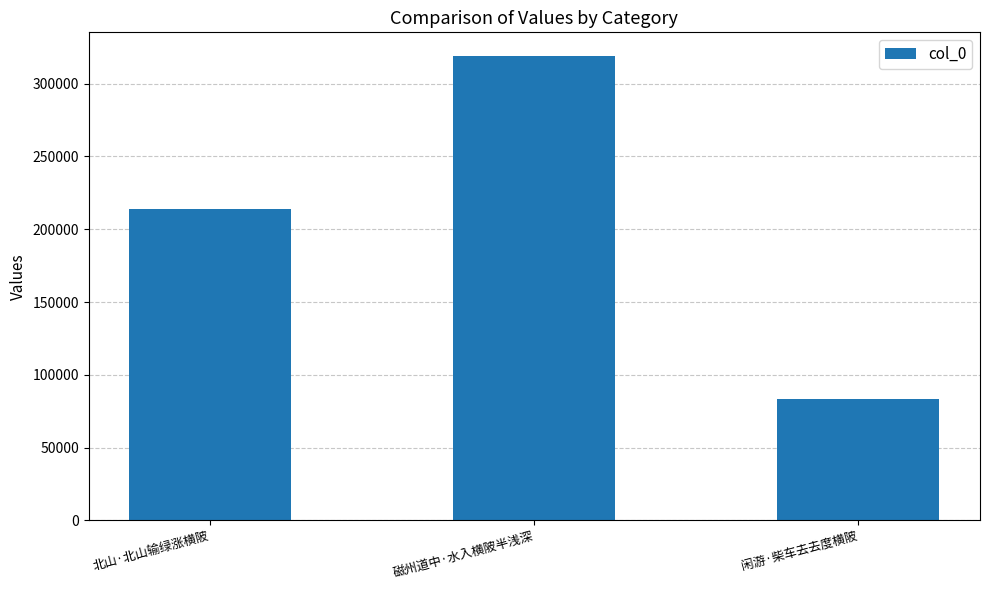

What position from the right is 北山·北山输绿涨横陂?

3